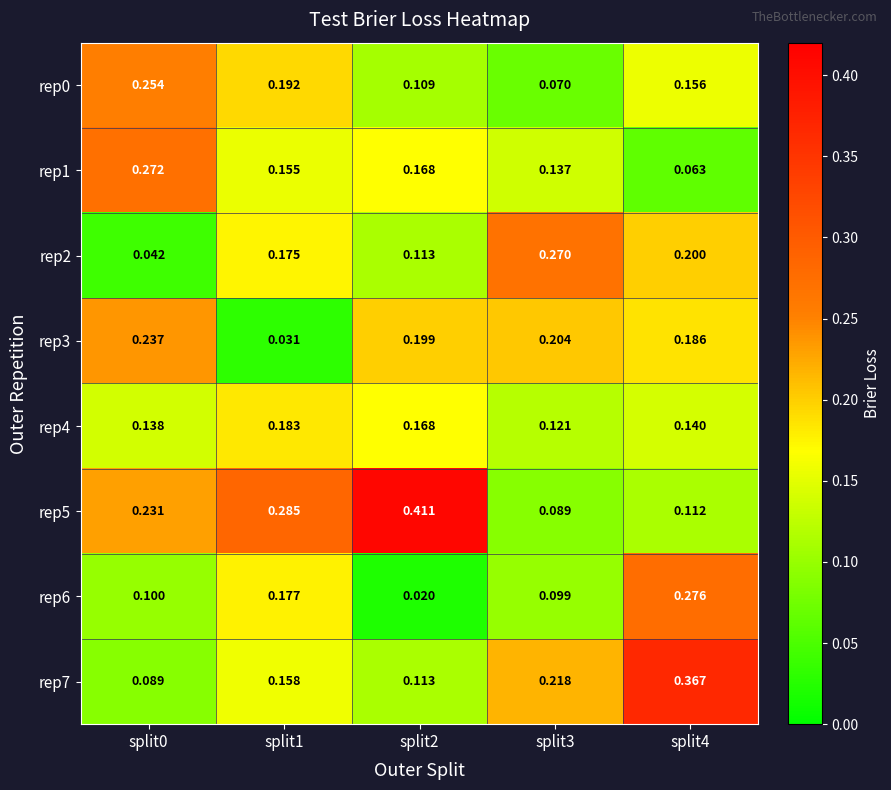

Is the value of rep3 at split1 greater than the value of rep2 at split1?

No